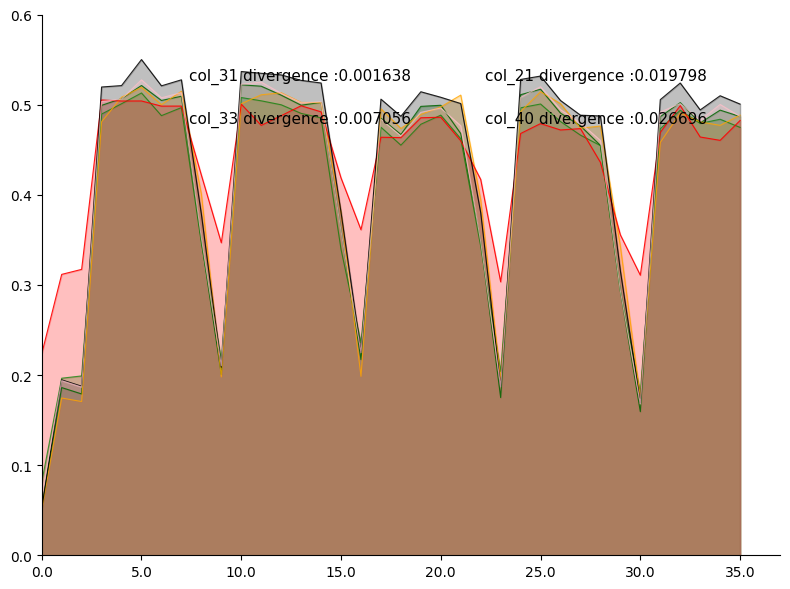

What is the difference between the maximum and minimum values in the col_21 series?

0.5